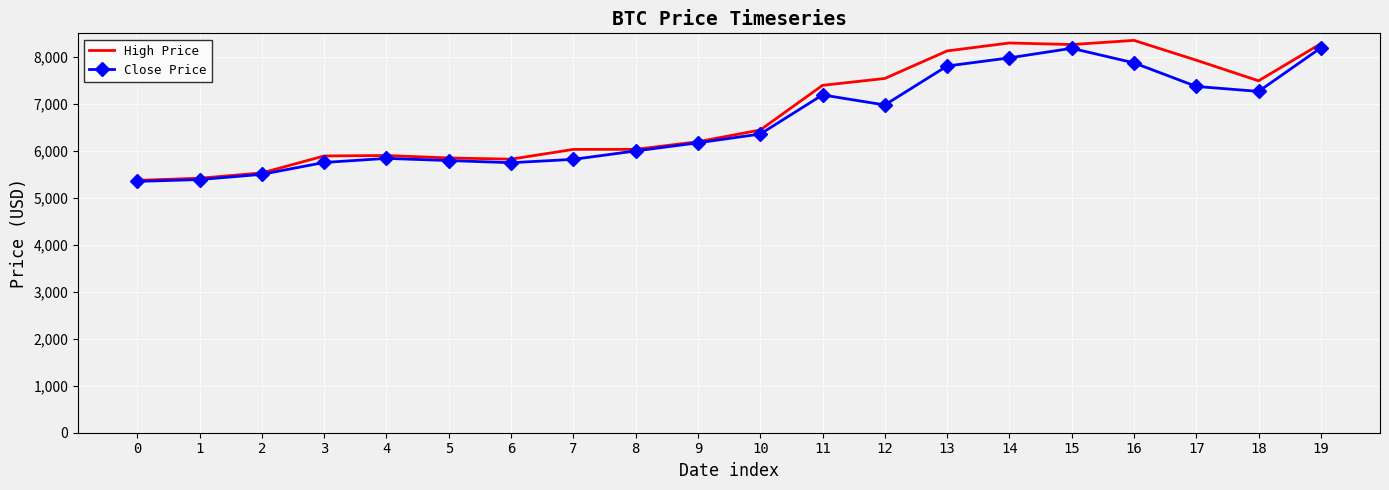

What is the difference between the High Price values at 8 and 16?

2320.0